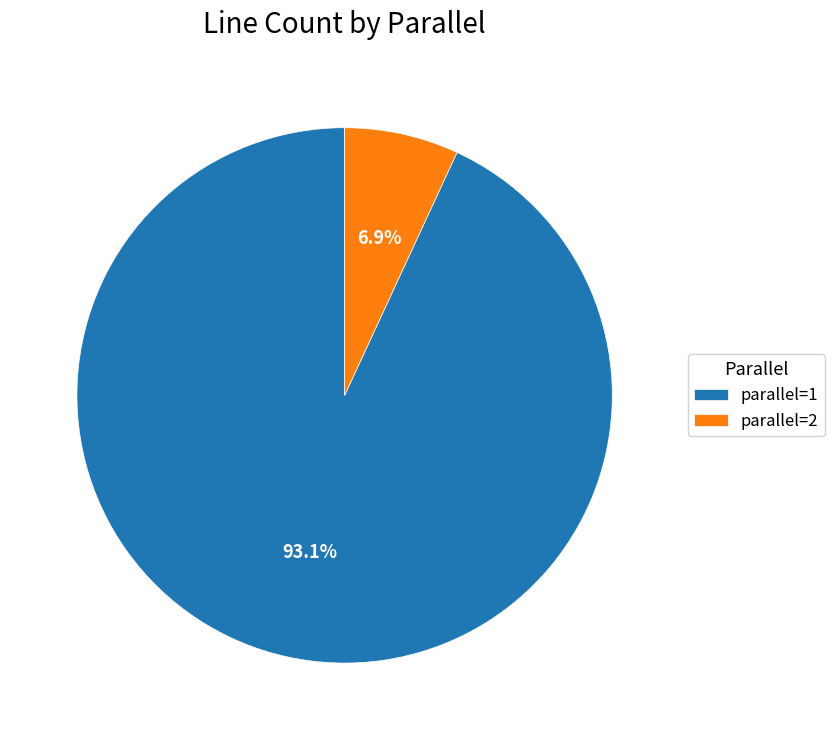

To the nearest percent, what is the difference between the parallel=2 and parallel=1 slice percentages?

86%